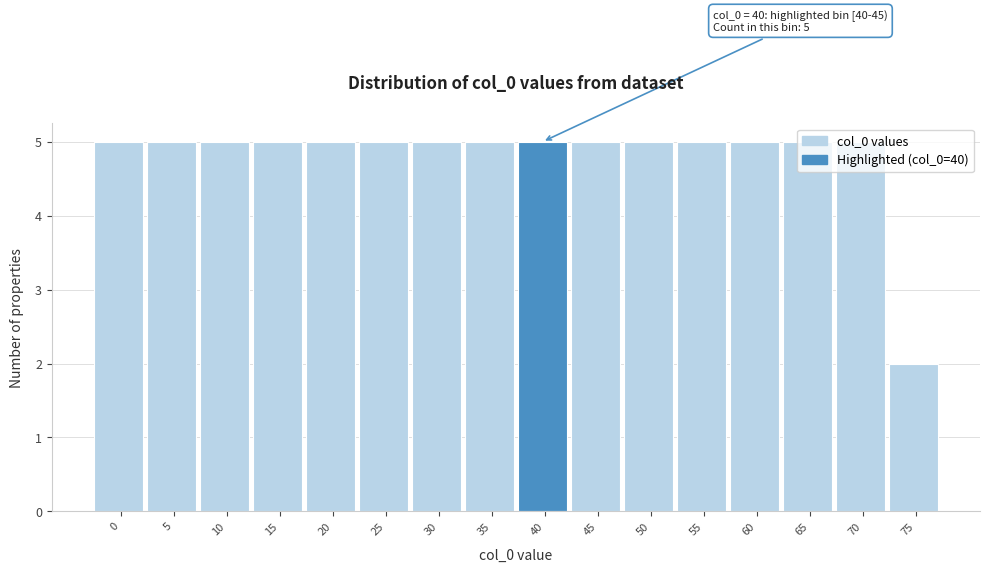

What is the difference between the second highest and minimum values?

3